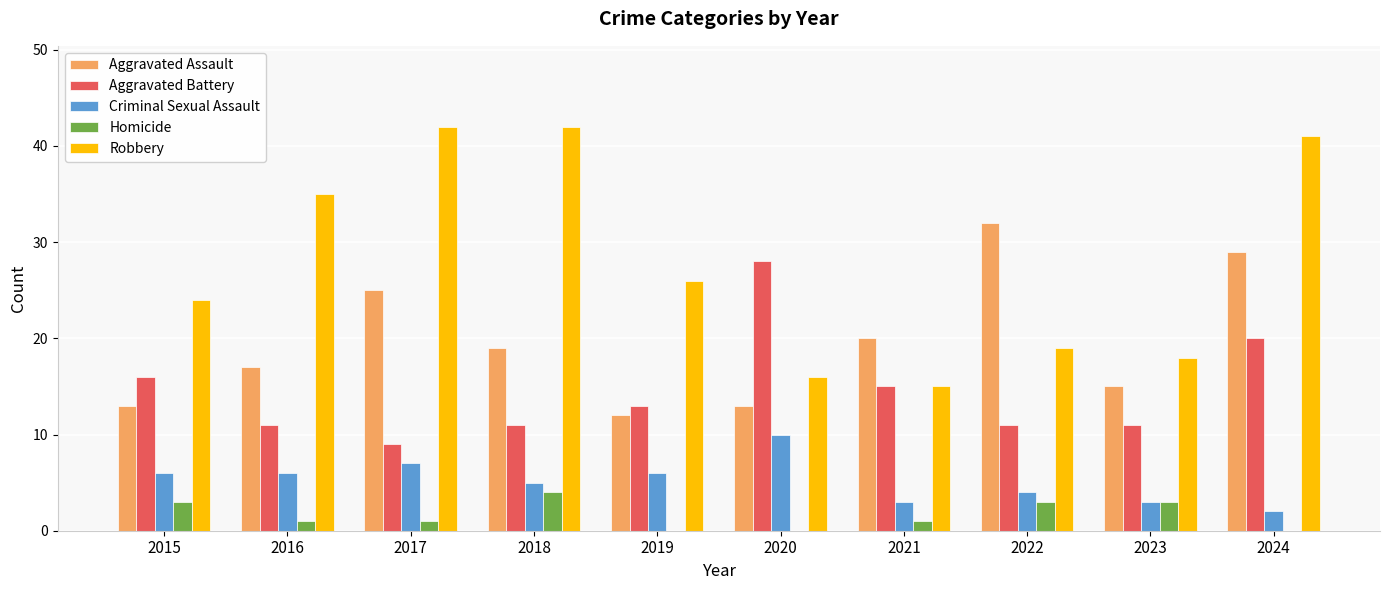

What is the greatest value displayed?

42